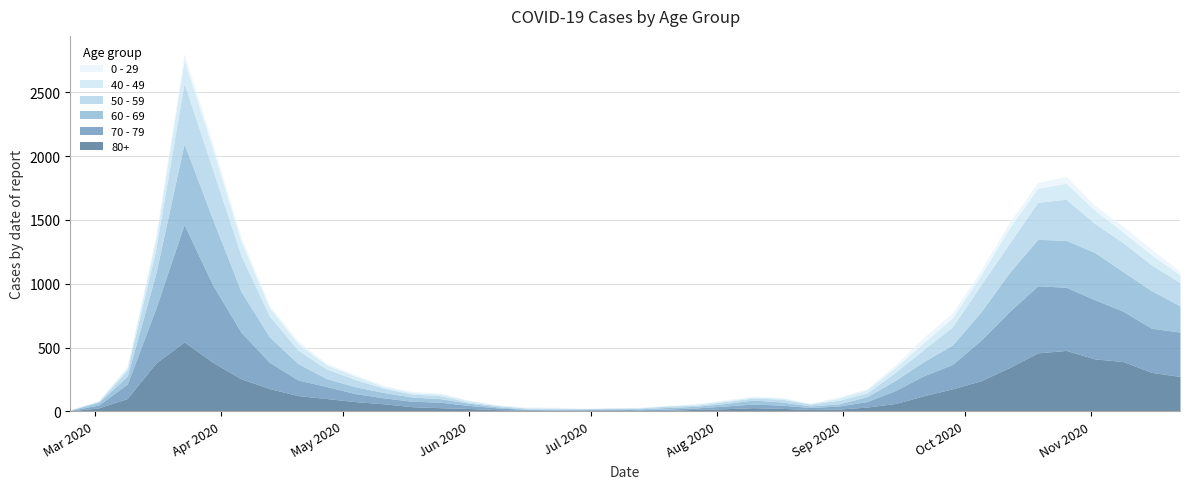

True or false: 60 - 69 has a value of 61 at 11.

False